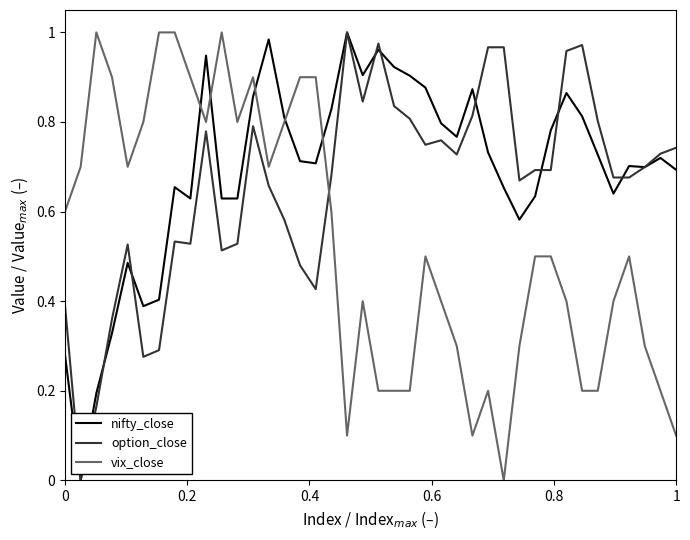

Does the chart have visible grid lines?

No